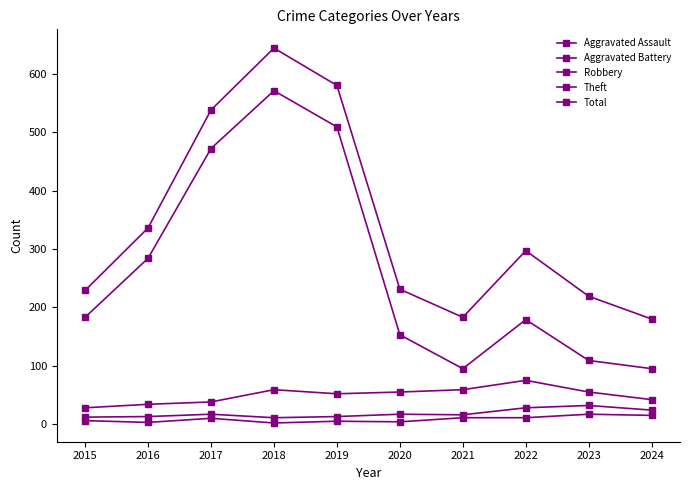

What is the minimum value for Robbery?

28